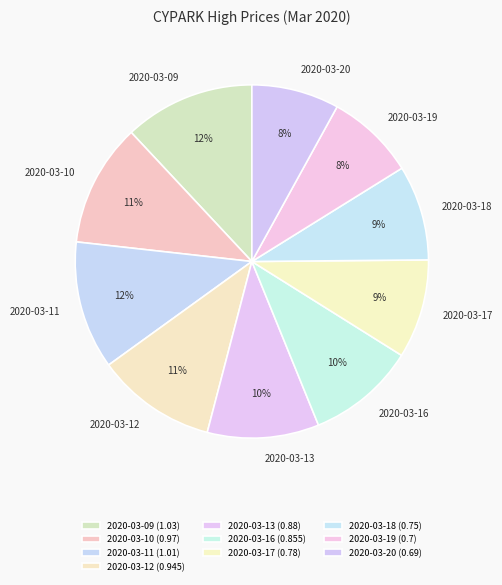

How many slices are in this pie chart?

10